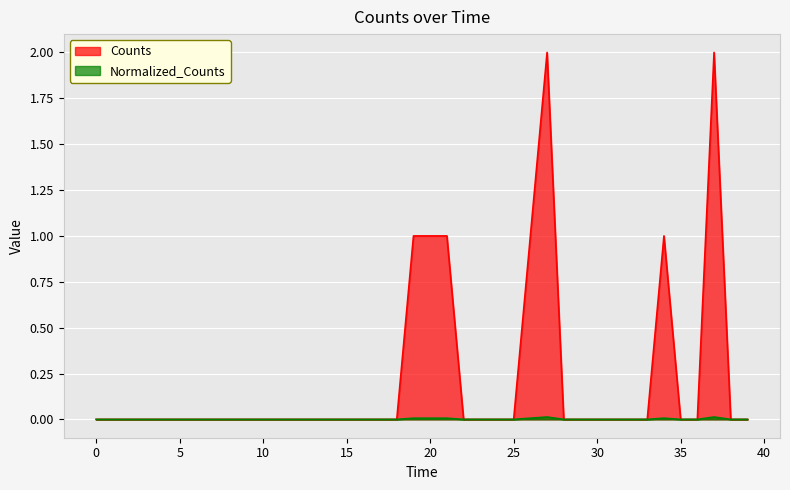

Which series has the widest spread of values?

Counts